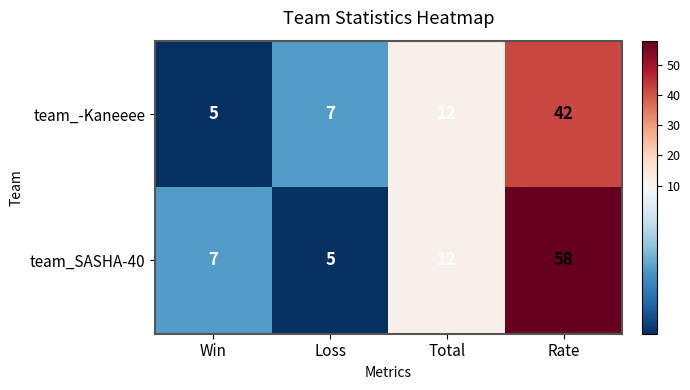

How many distinct data groups are displayed?

2